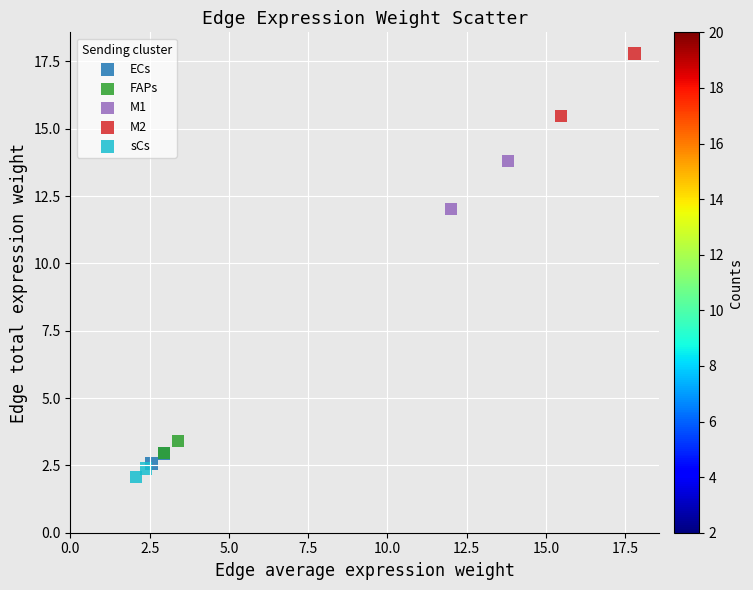

What are all the series names shown in the legend?

ECs, FAPs, M1, M2, sCs